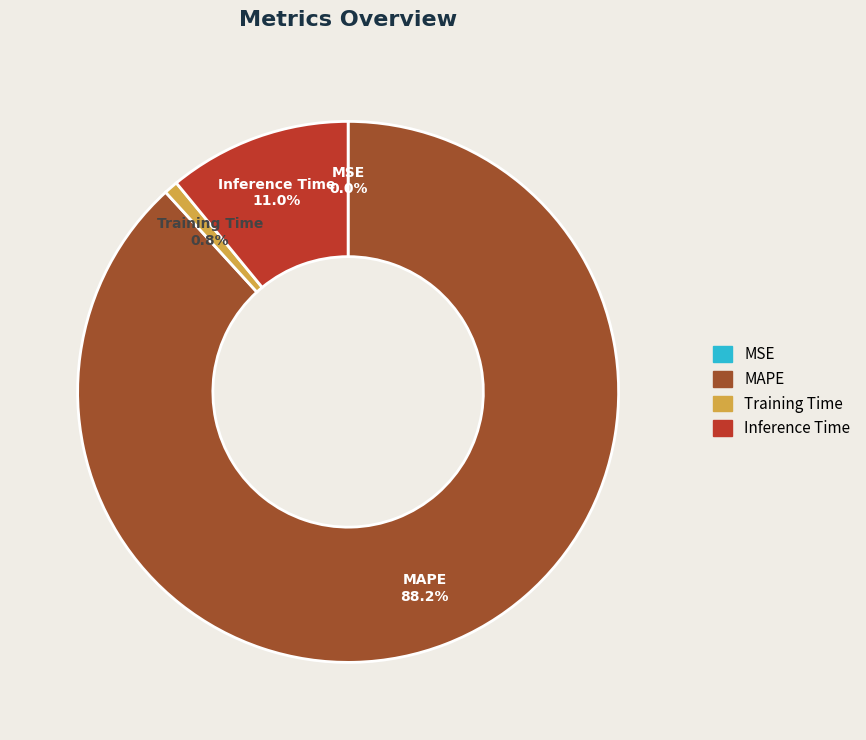

Is there any slice that represents more than half of the pie?

Yes